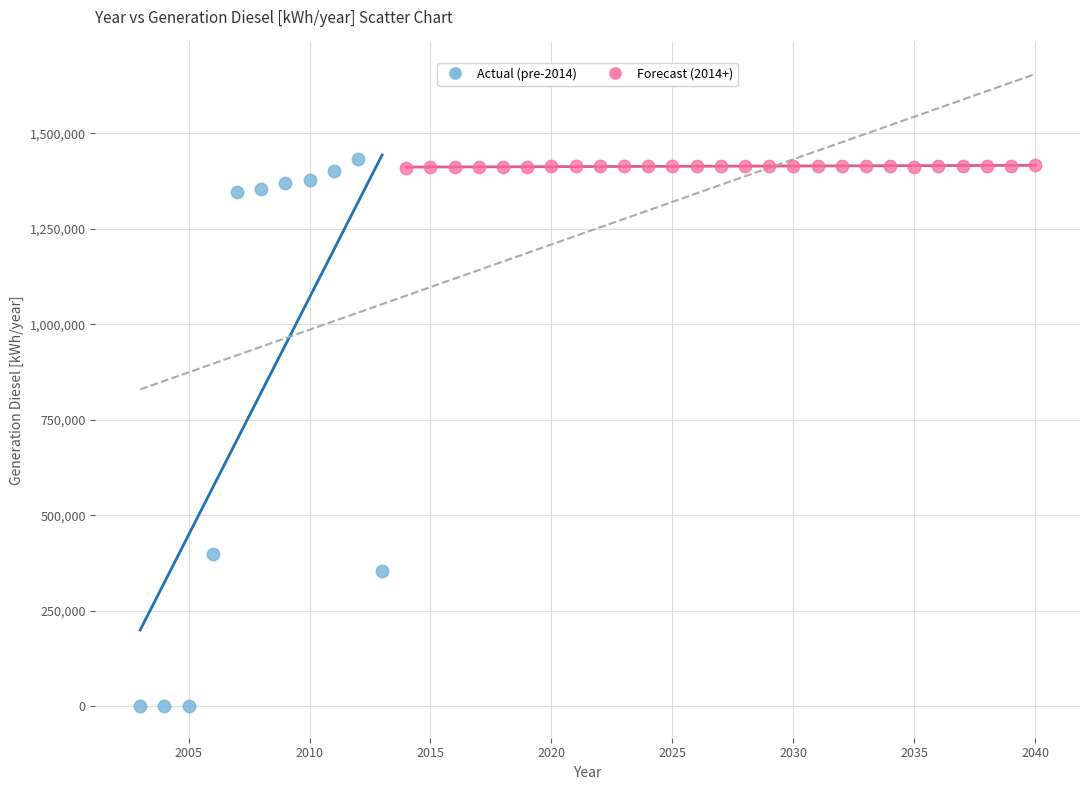

Which series reaches the maximum Y coordinate?

Actual (pre-2014)